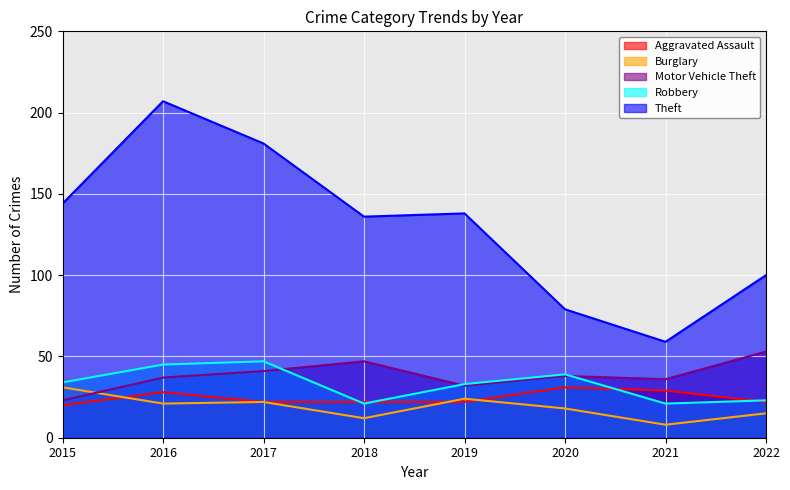

The value of Robbery at 2021 is 21. True or false?

True